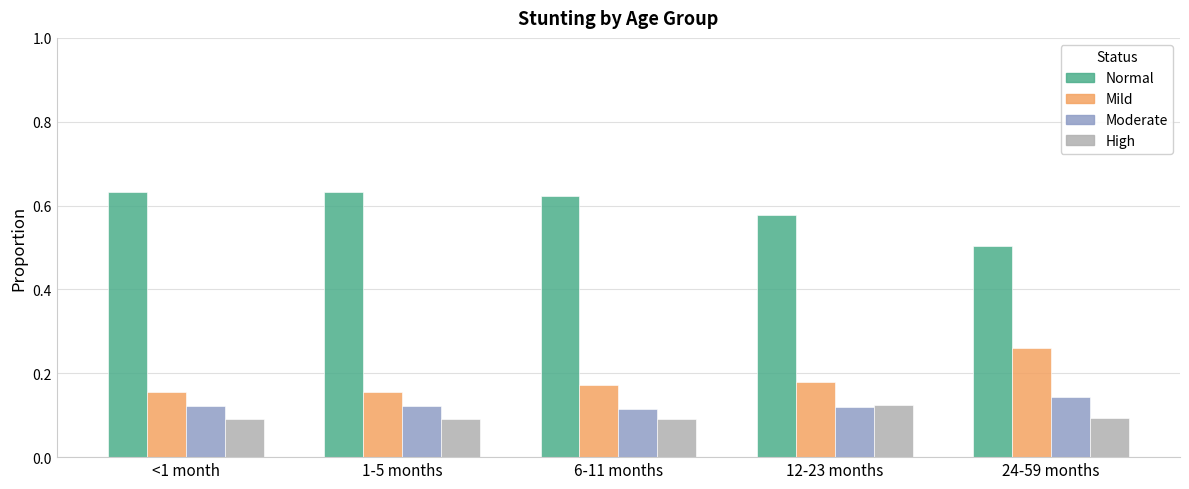

What is the difference between the highest and lowest values at <1 month?

0.5